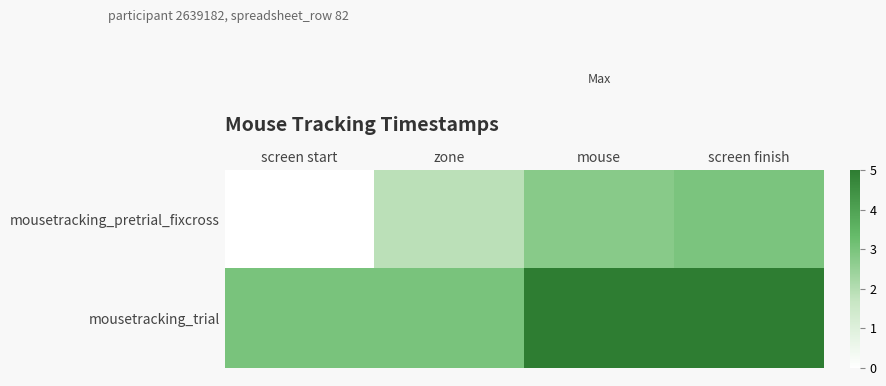

At how many categories does at least one series exceed 419?

4